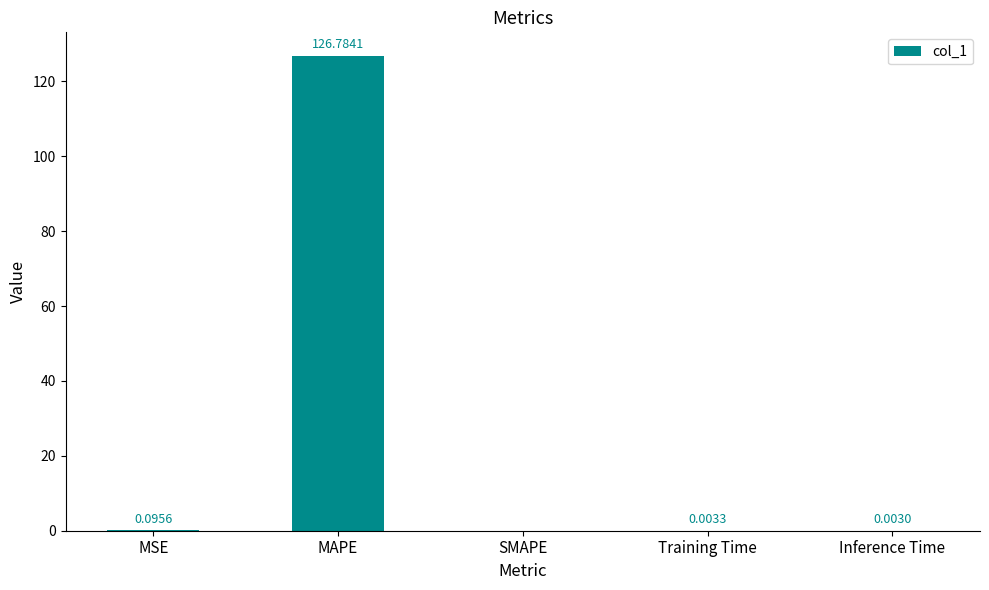

At which category does the chart reach its peak across all series?

MAPE